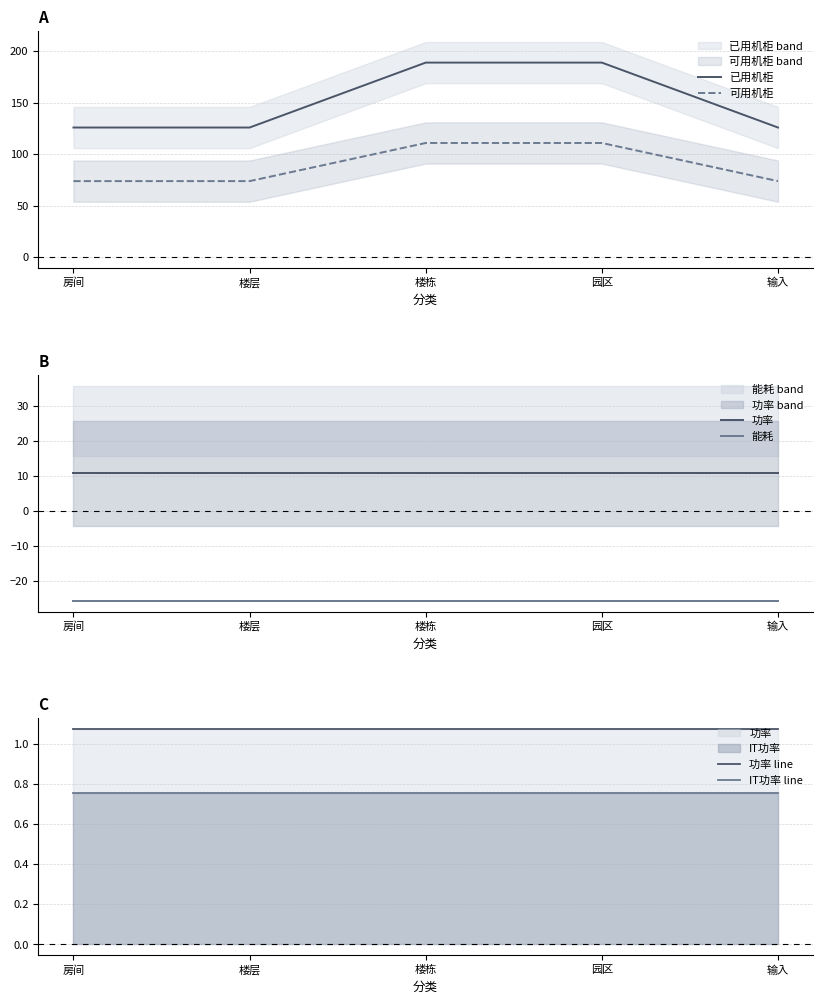

The 功率 line series shows 1.1 at 楼栋. True or false?

True